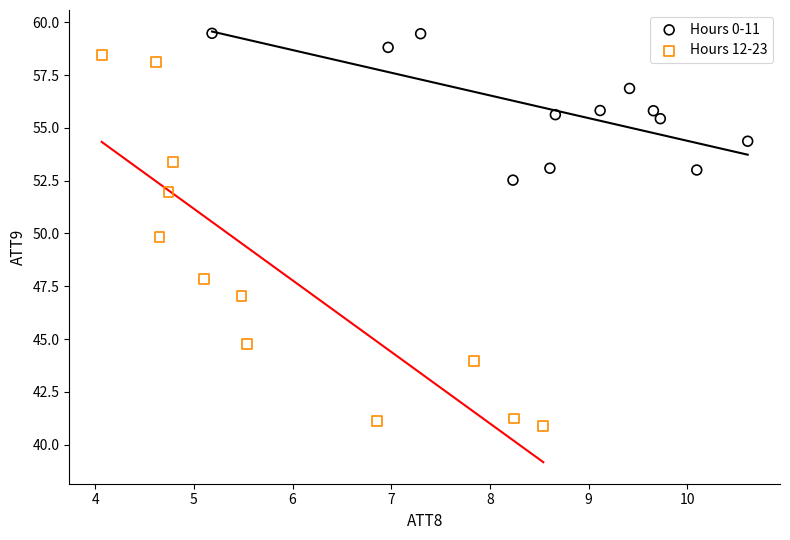

Which series contains the highest Y value?

Hours 0-11